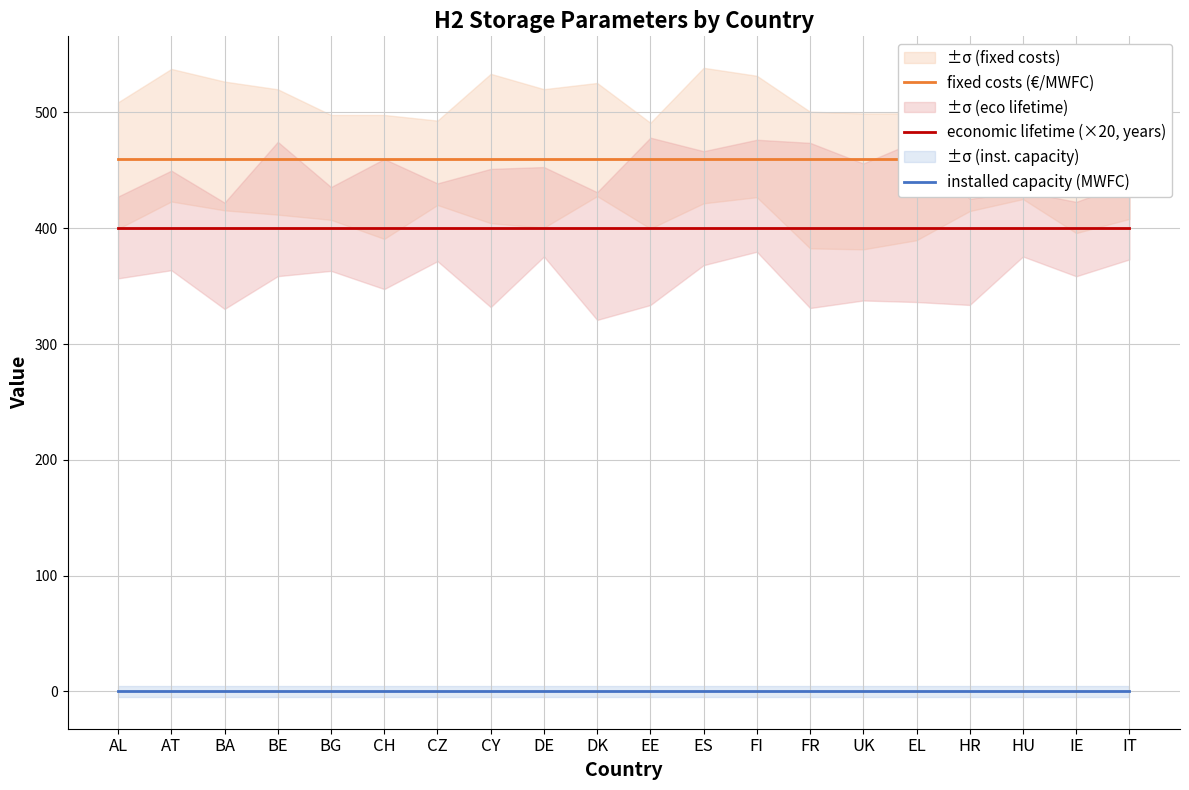

At which category is the sum across all series the highest?

AL